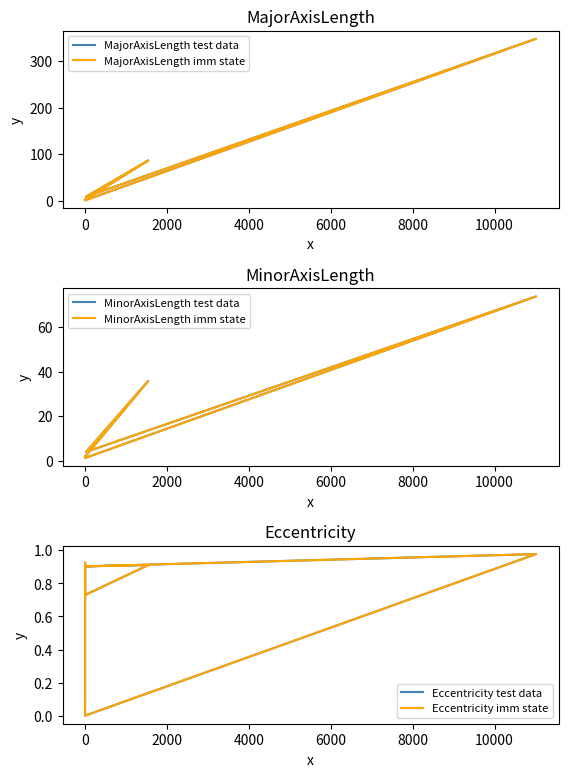

True or false: MajorAxisLength imm state has more than 2 interior local peaks.

True